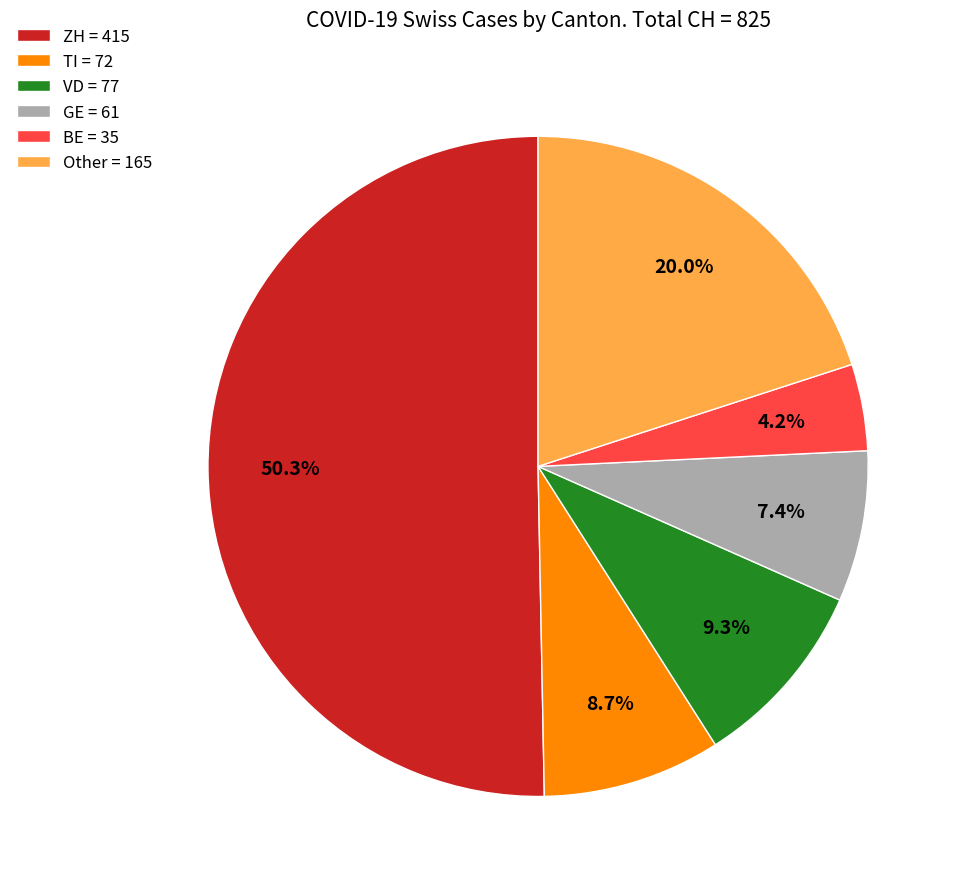

How many segments does this pie chart have?

6